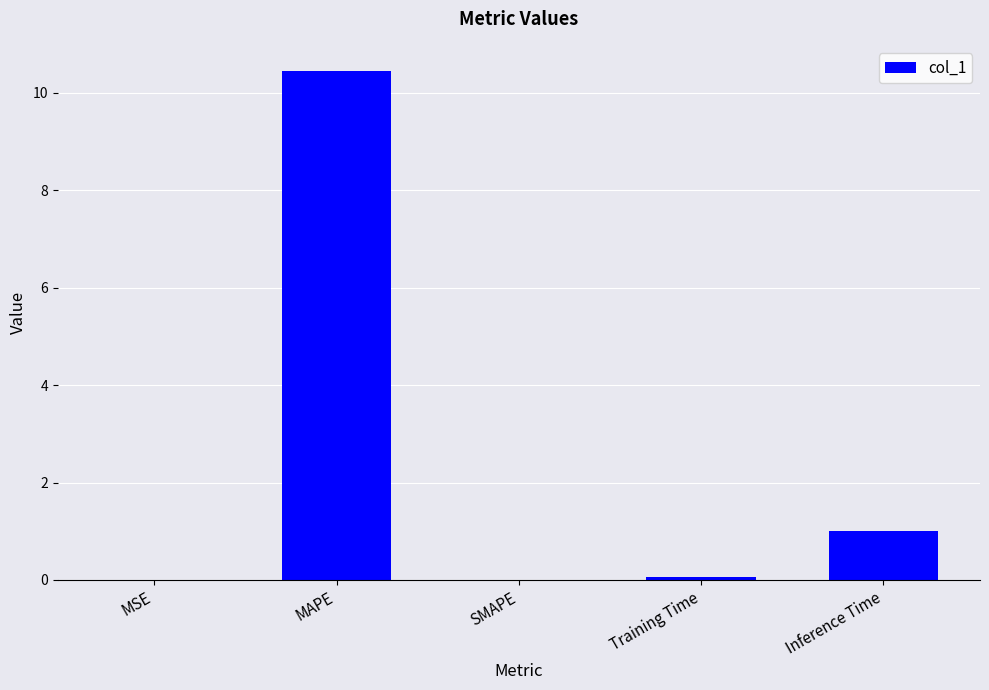

Is it true that the value at Inference Time is 0.6?

False